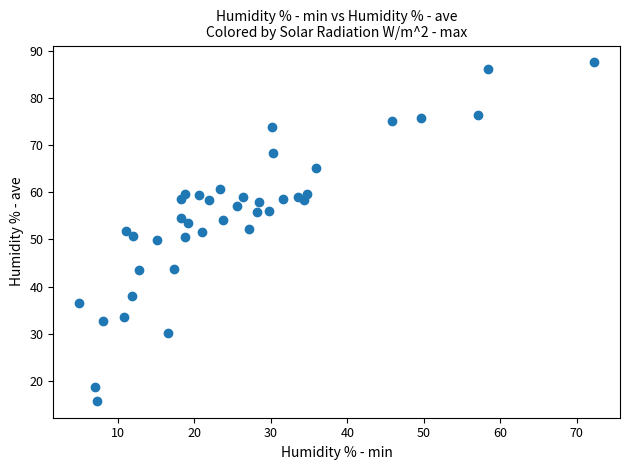

What is the range of Y values (max minus min)?

71.7